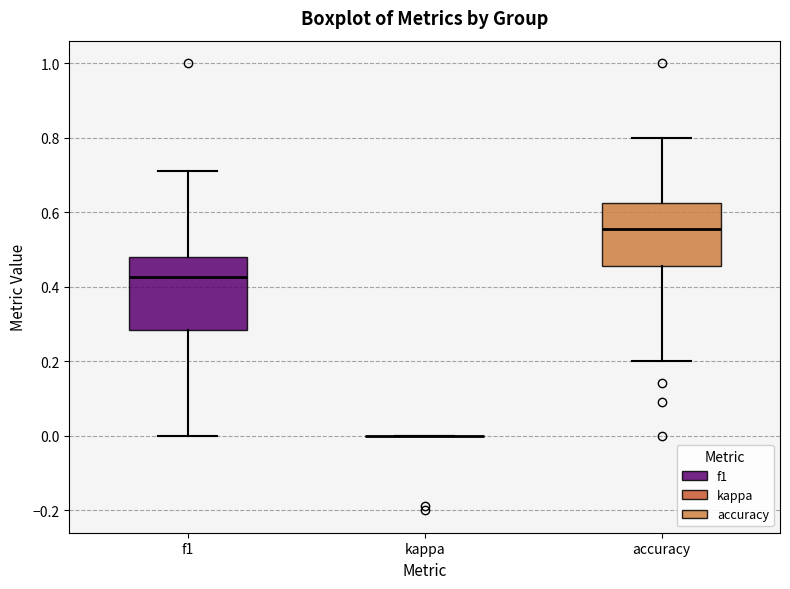

Comparing the boxes themselves (not the whiskers), which one is the tallest?

f1